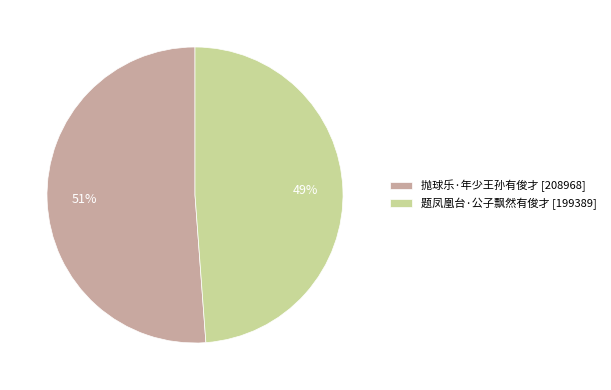

Is it true that 抛球乐·年少王孙有俊才 is 51% of the pie?

True